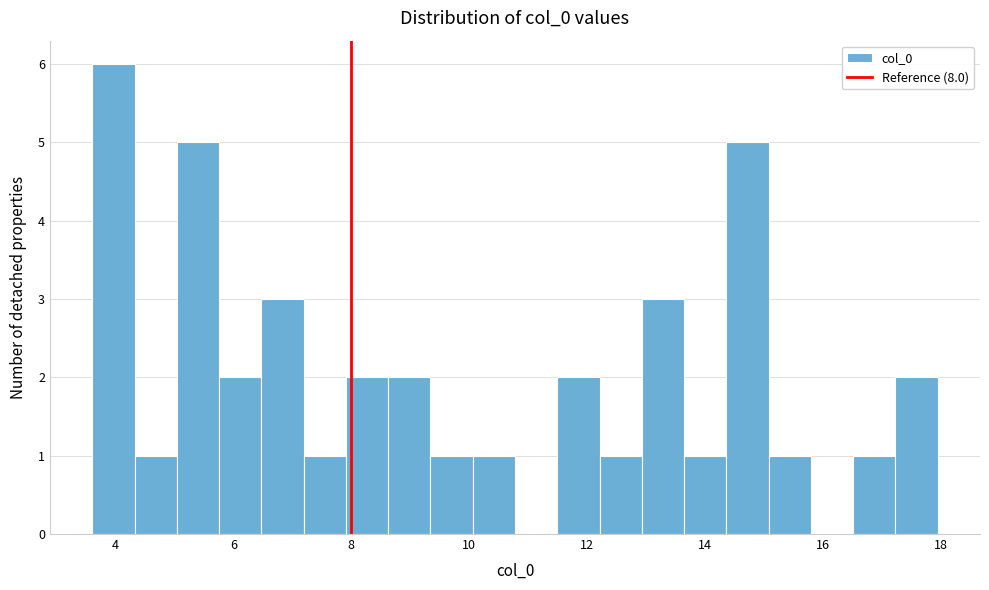

Around what value on the x-axis is the tallest bar? Give the approximate position of its centre, as read against the axis.

4.0